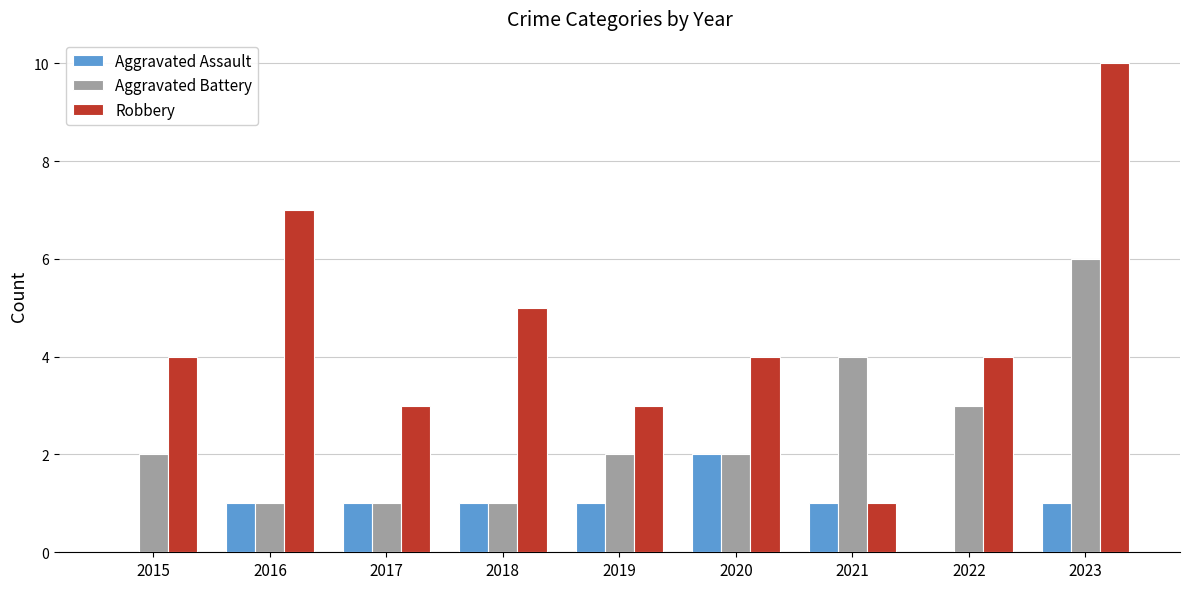

What is the sum of the Robbery values at 2018 and 2019?

8